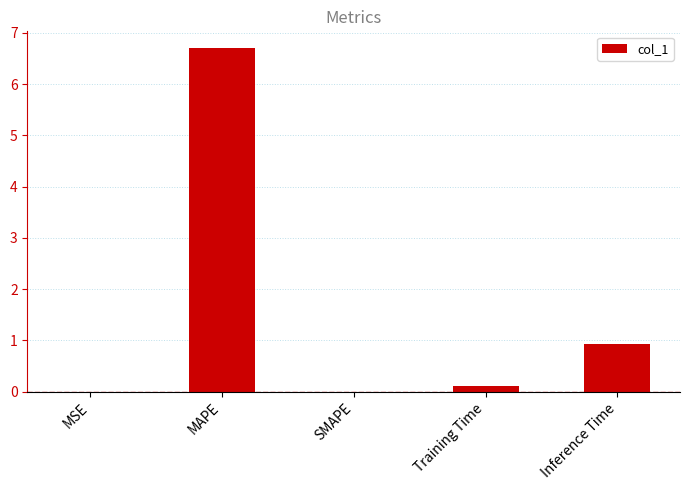

What is the greatest value displayed?

6.7